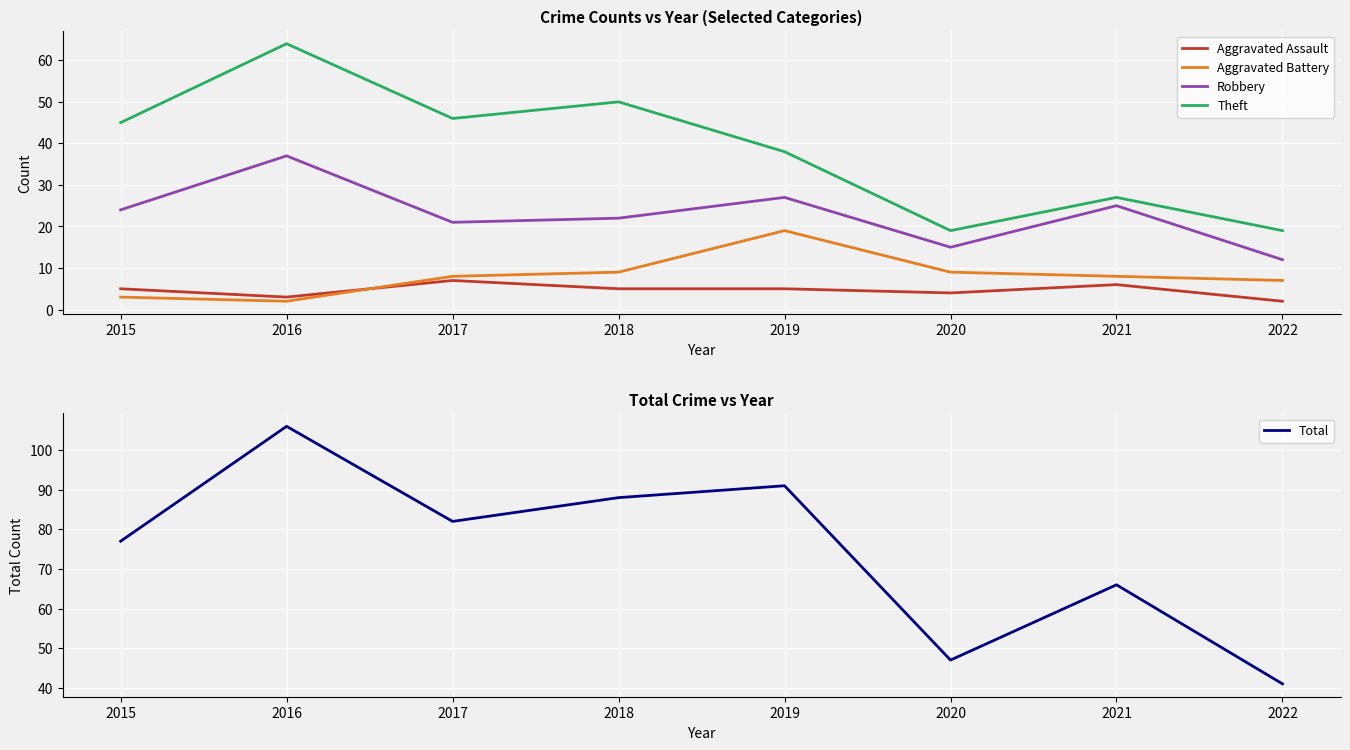

How many lines are shown in the chart?

5